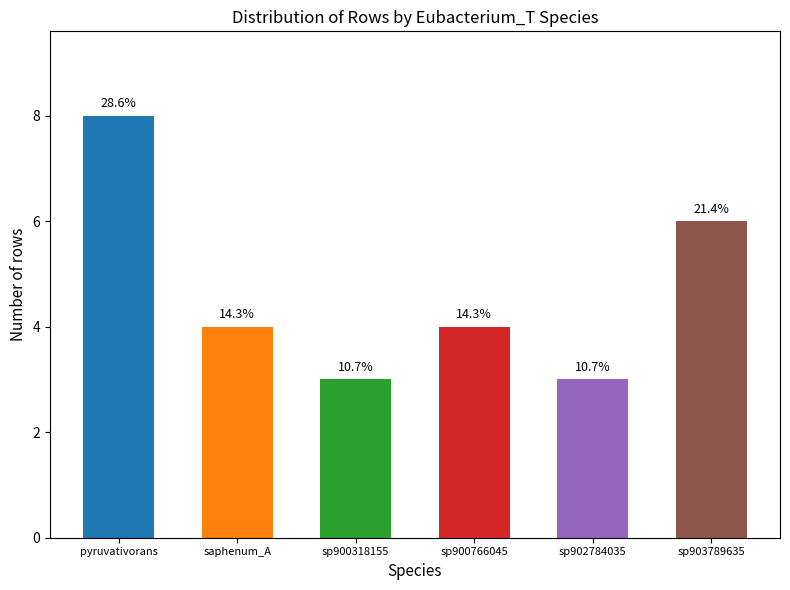

Rank the categories by value from highest to lowest.

pyruvativorans, sp903789635, saphenum_A, sp900766045, sp900318155, sp902784035